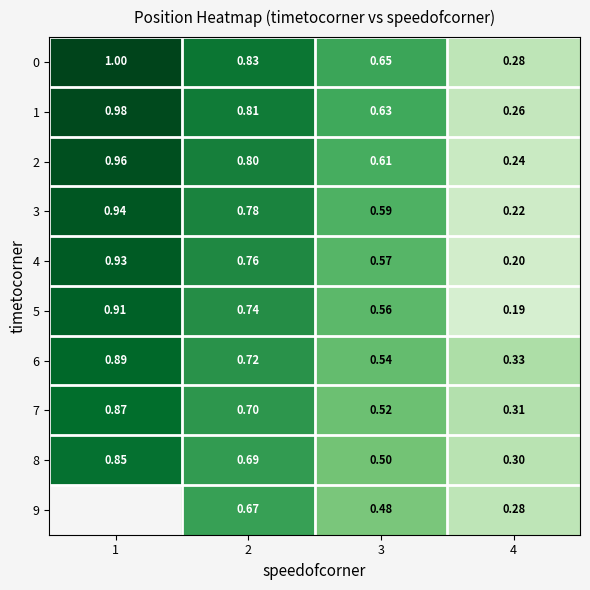

Rank the categories by 3 value from highest to lowest.

1, 2, 3, 4